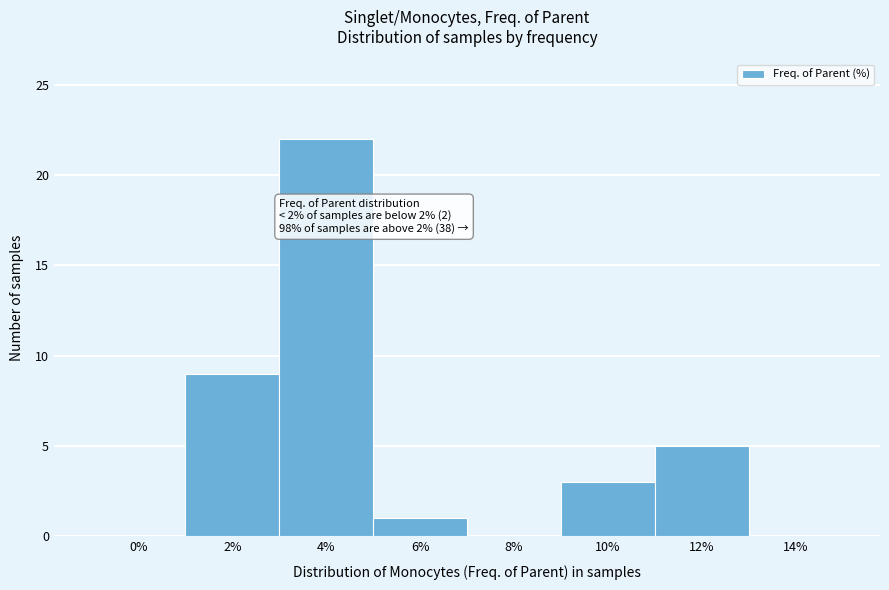

Reading right to left, what are all the values shown in this chart?

14%=0	12%=5	10%=3	8%=0	6%=1	4%=22	2%=9	0%=0